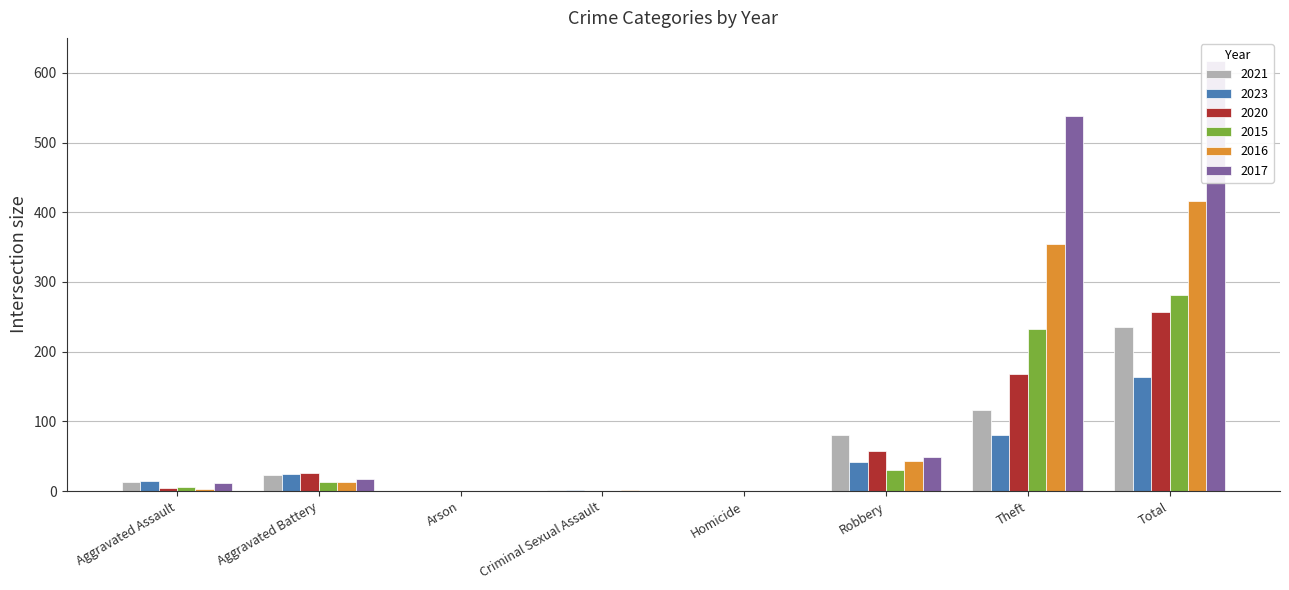

What is the difference between the highest and lowest values at Criminal Sexual Assault?

2